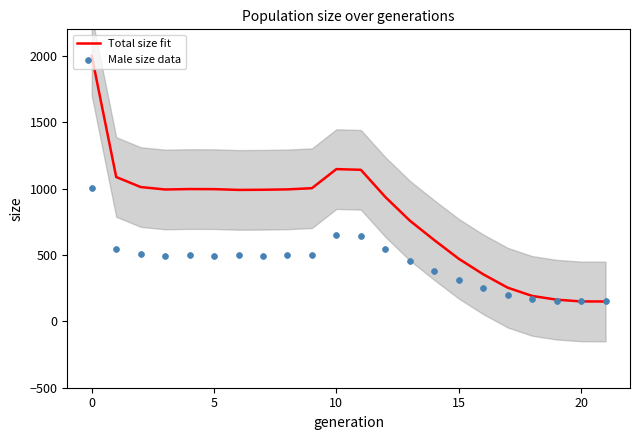

What is the highest value of the Total size fit series?

2000.0